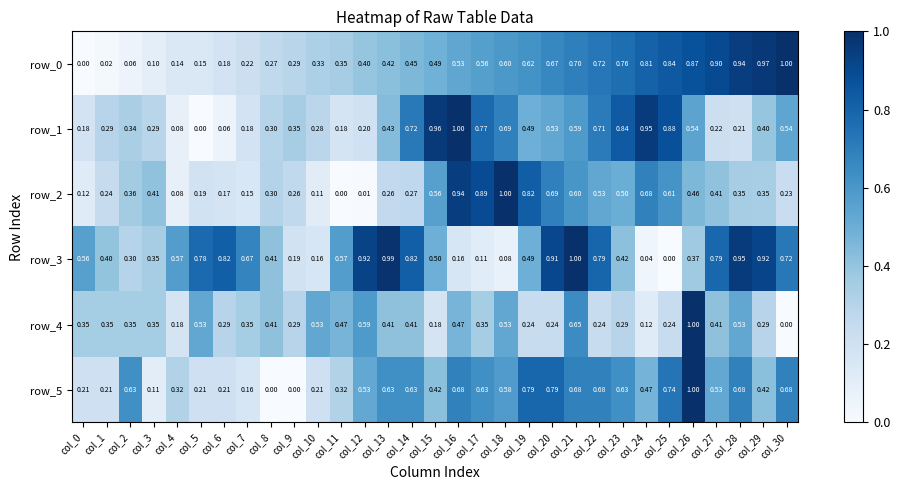

Is the value of row_5 at col_24 greater than the value of row_3 at col_13?

No